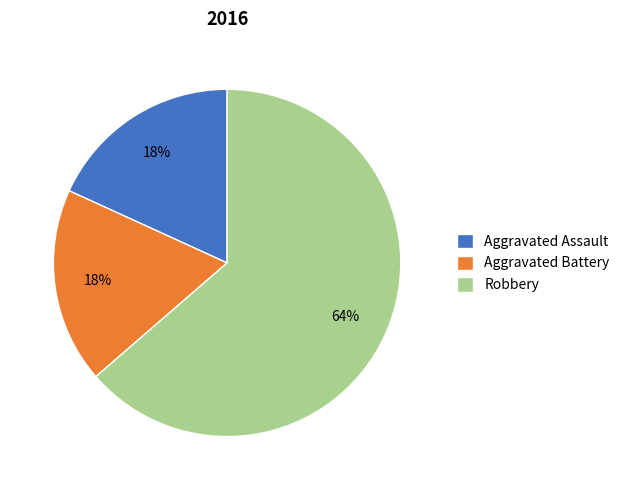

Is it true that Aggravated Assault is 18% of the pie?

True